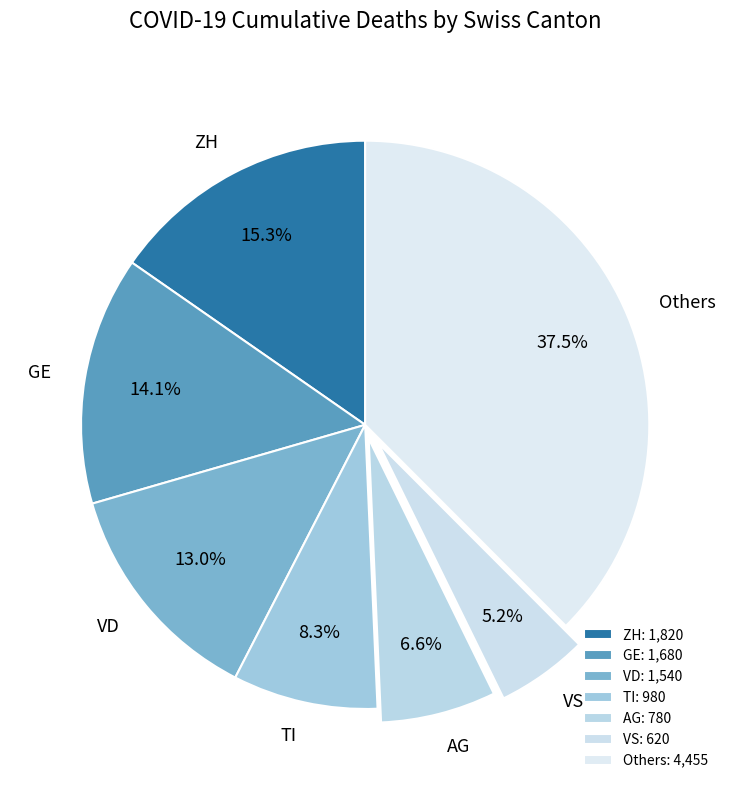

How much of the chart is everything except VS?

94.8%